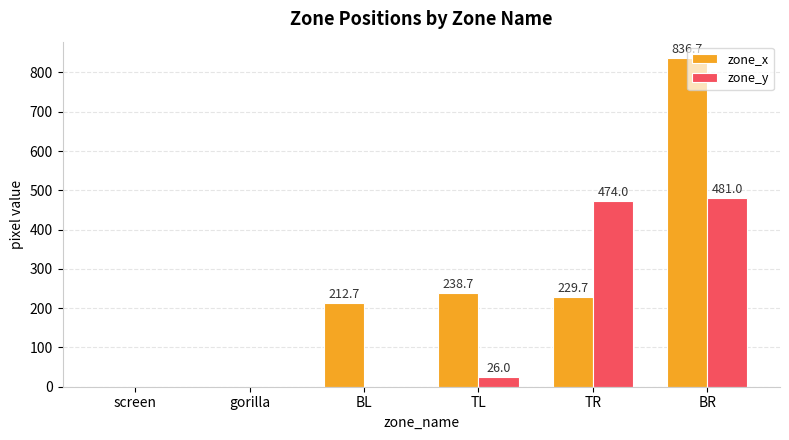

Read the zone_x value at TL.

238.7